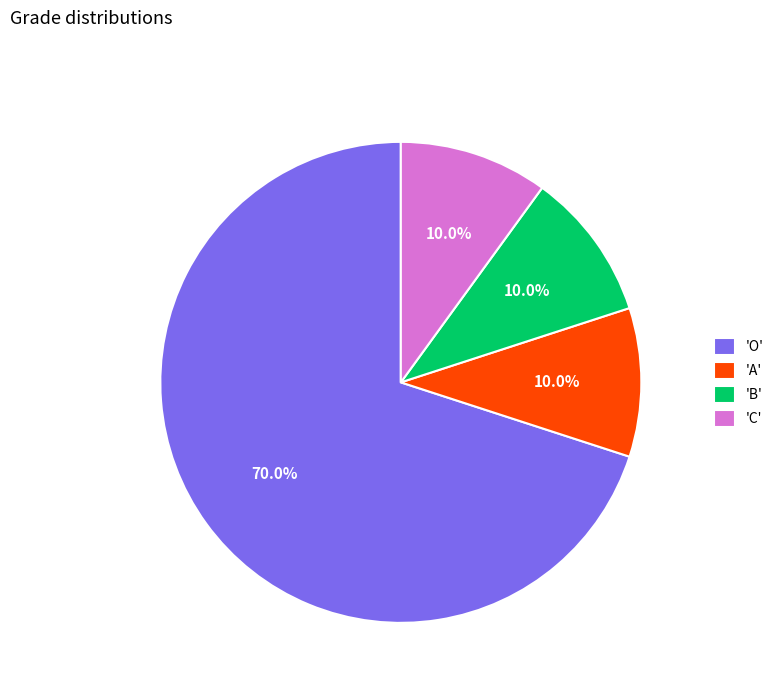

What is the majority slice?

'O'